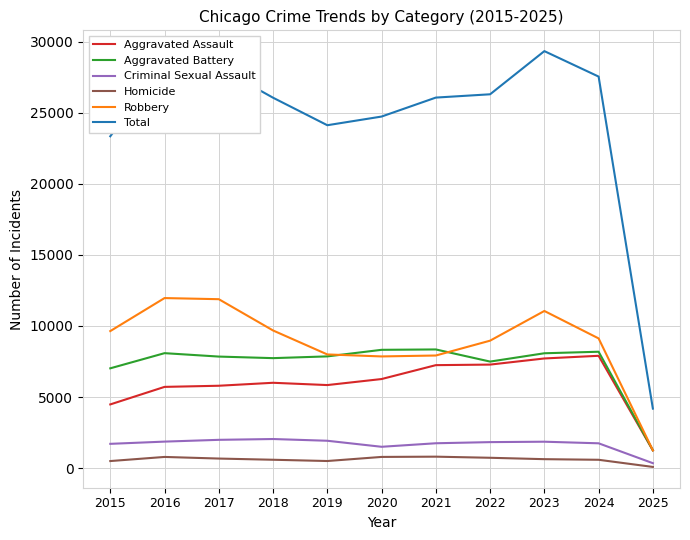

At which category is the sum across all series the highest?

2023